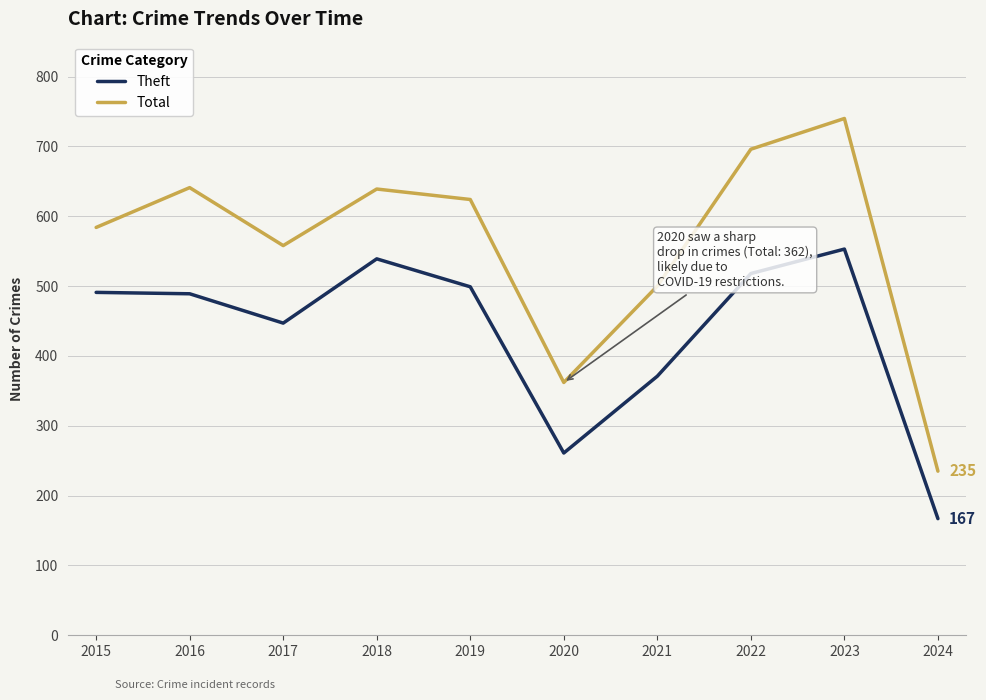

What are all the series names shown in the legend?

Theft, Total